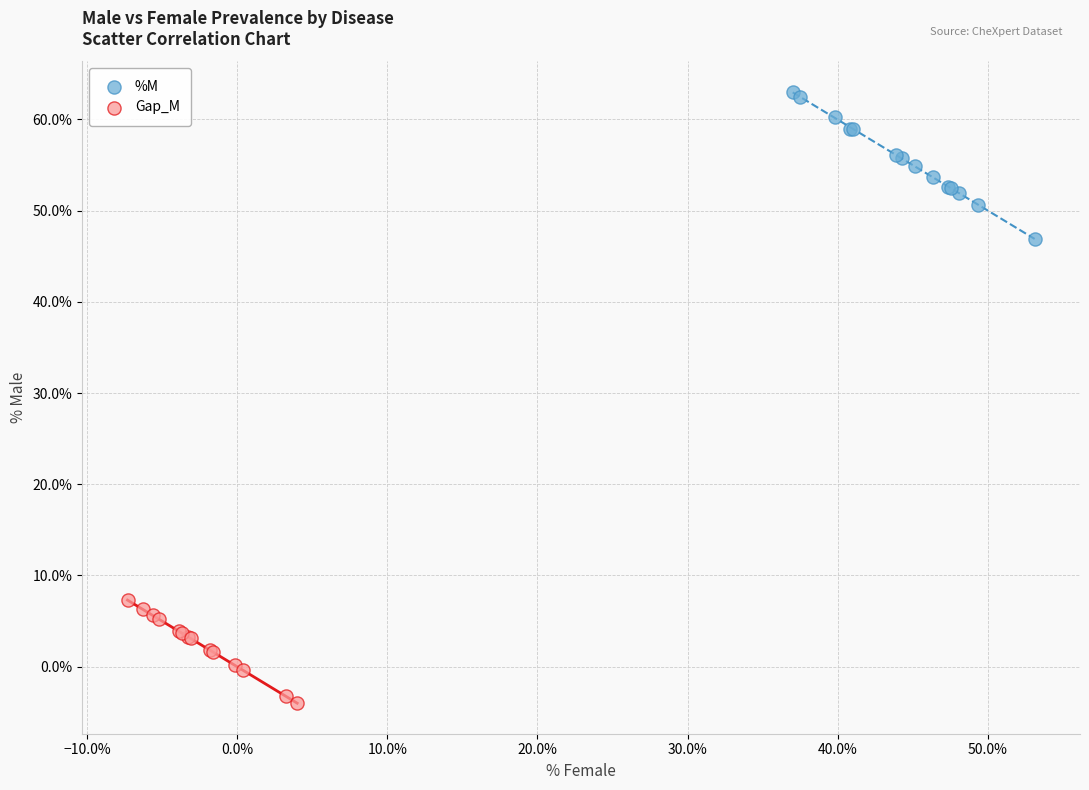

Which series reaches the minimum Y coordinate?

Gap_M